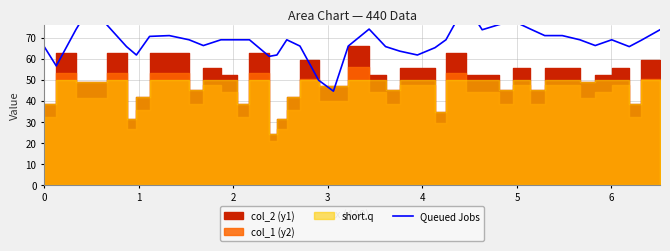

Reading left to right, list all the values displayed in this chart.

65.8	56.6	74.0	86.0	76.2	65.8	61.8	70.7	71.0	69.1	66.3	69.1	69.1	69.1	61.2	61.8	69.1	66.1	49.8	44.6	66.1	74.1	65.8	63.6	61.8	65.3	69.1	86.0	73.8	76.2	78.1	74.1	71.0	71.0	69.1	66.3	69.1	65.8	68.8	73.8